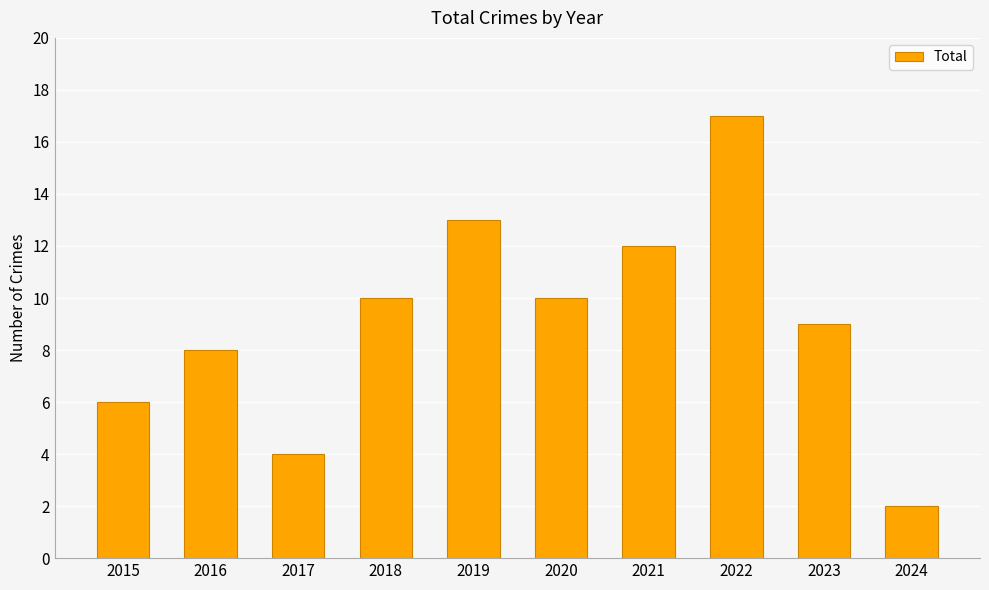

Which has a higher value, 2024 or 2018?

2018